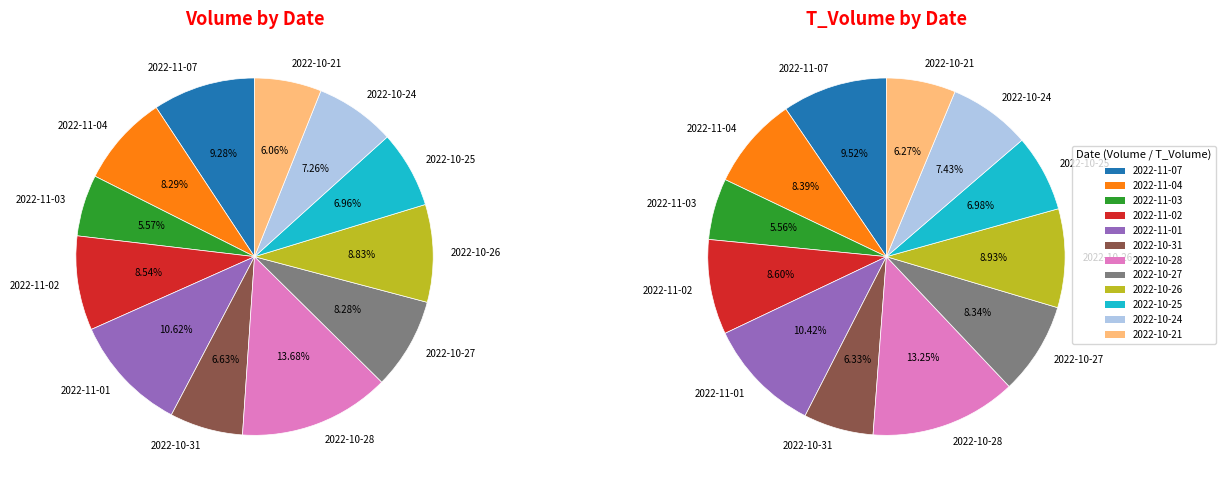

To the nearest percent, what portion does 2022-10-27 represent?

8%